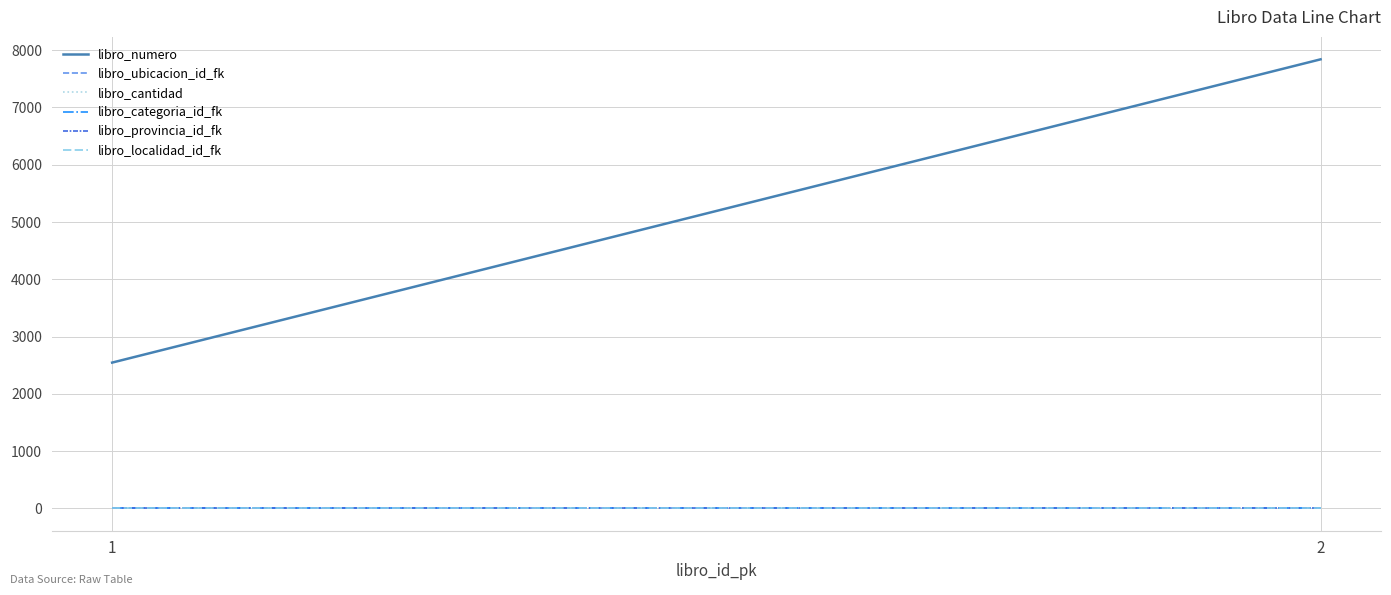

Between 2 and 1, which is larger?

2